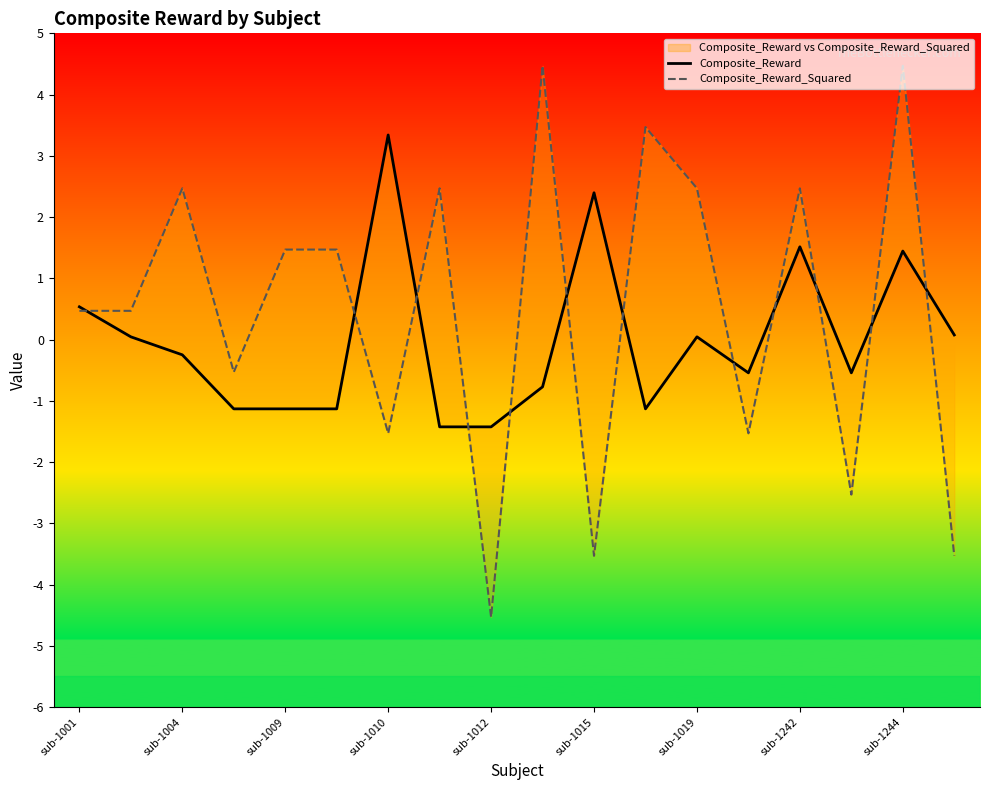

After their last crossing, which series has the higher values: Composite_Reward_Squared or Composite_Reward?

Composite_Reward